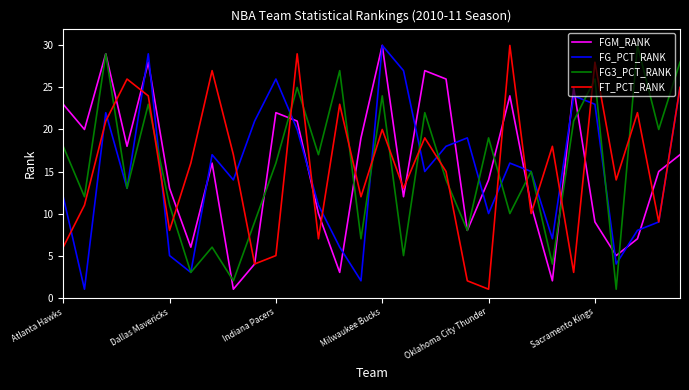

What is the minimum value shown in the chart?

1